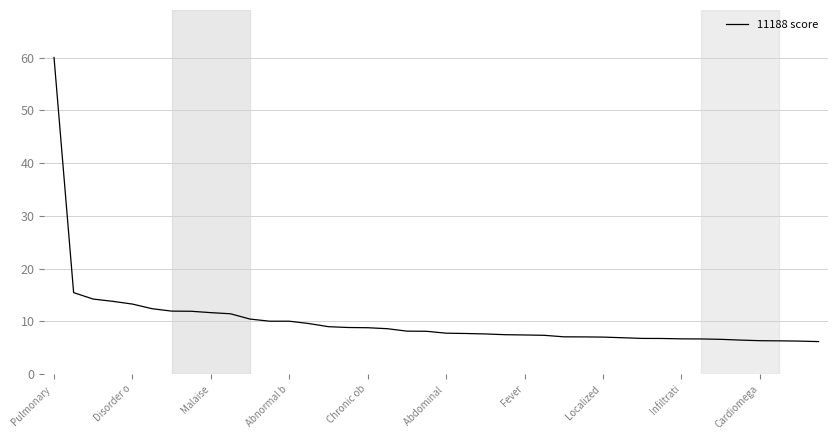

What is the sum of all values?

405.9